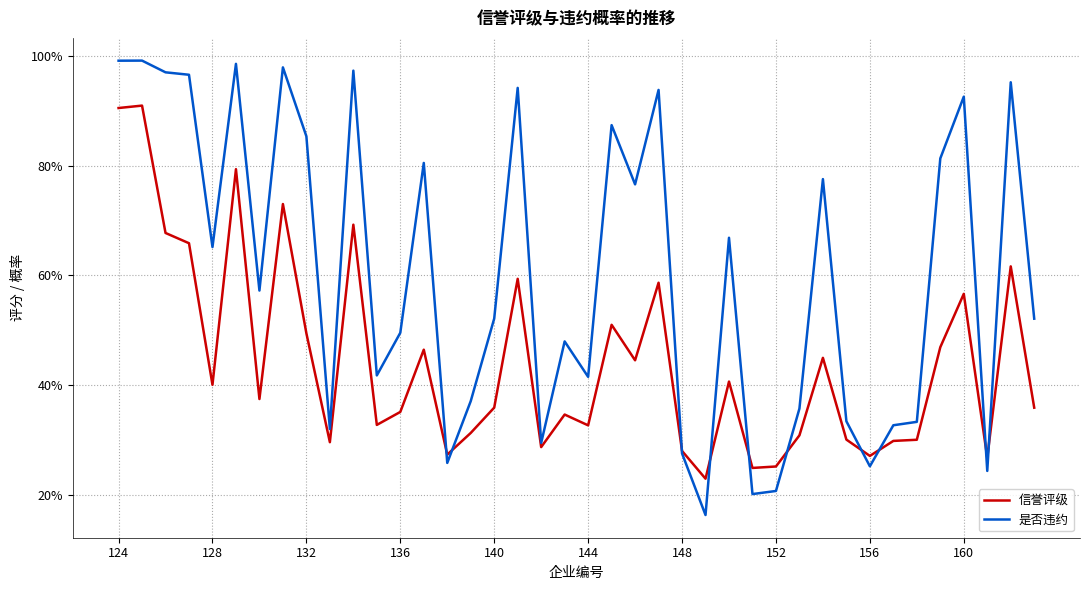

What are all the series names shown in the legend?

信誉评级, 是否违约